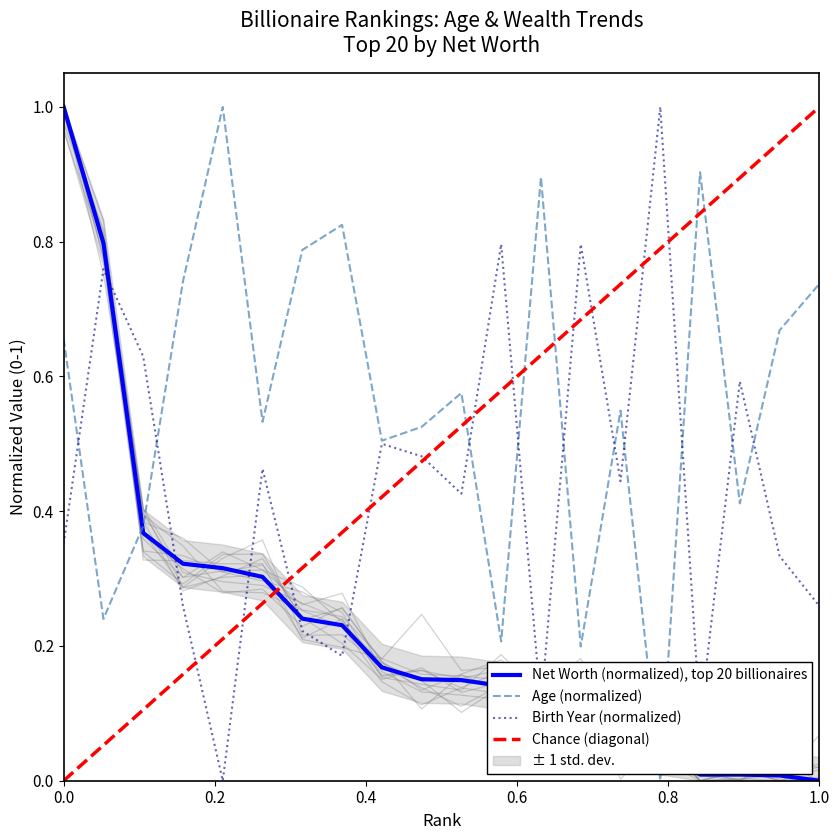

The Age series shows 1.2 at 19. True or false?

False